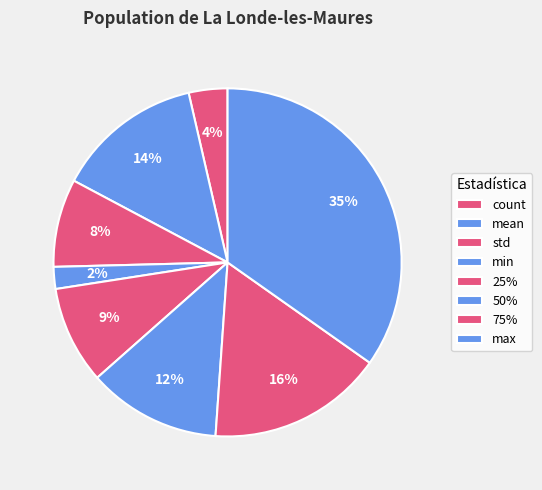

Does any single category account for the majority?

No